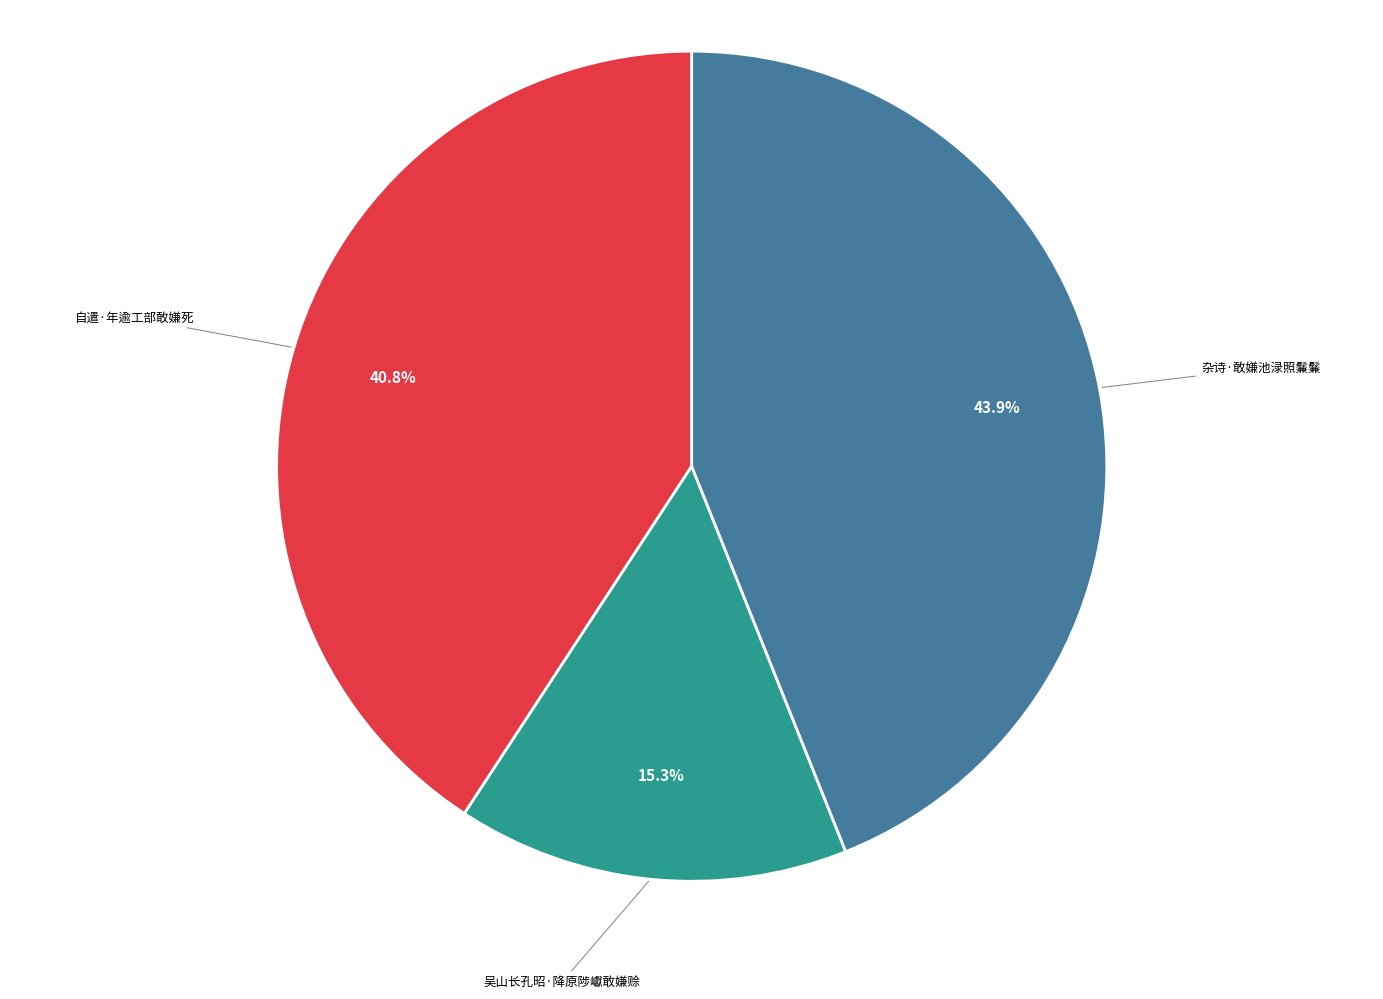

Is there a majority slice in this chart?

No